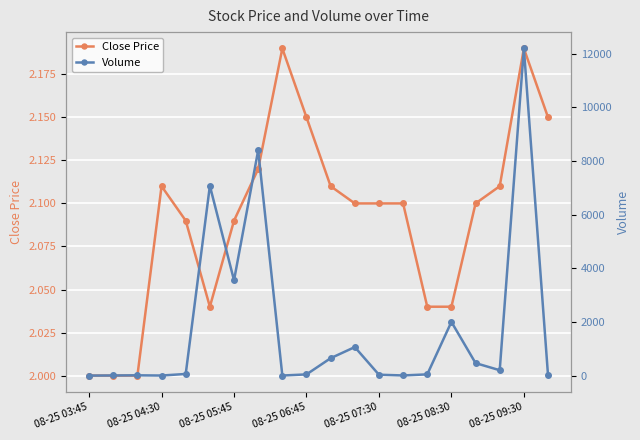

True or false: Close Price has more than 0 interior local peaks.

True